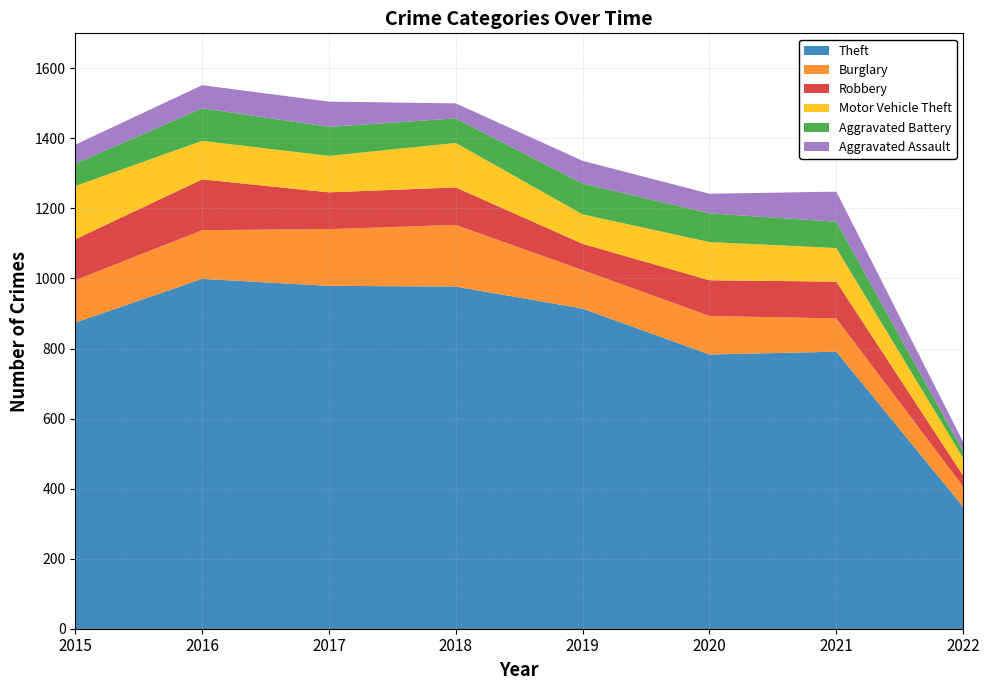

Reading right to left, what are all the values shown in this chart?

Theft: 348	791	783	914	977	979	999	874
Burglary: 58	95	110	110	176	162	139	121
Robbery: 31	105	102	75	107	105	145	117
Motor Vehicle Theft: 50	96	109	84	127	104	110	152
Aggravated Battery: 20	75	82	88	70	83	93	64
Aggravated Assault: 26	86	56	65	43	72	66	54